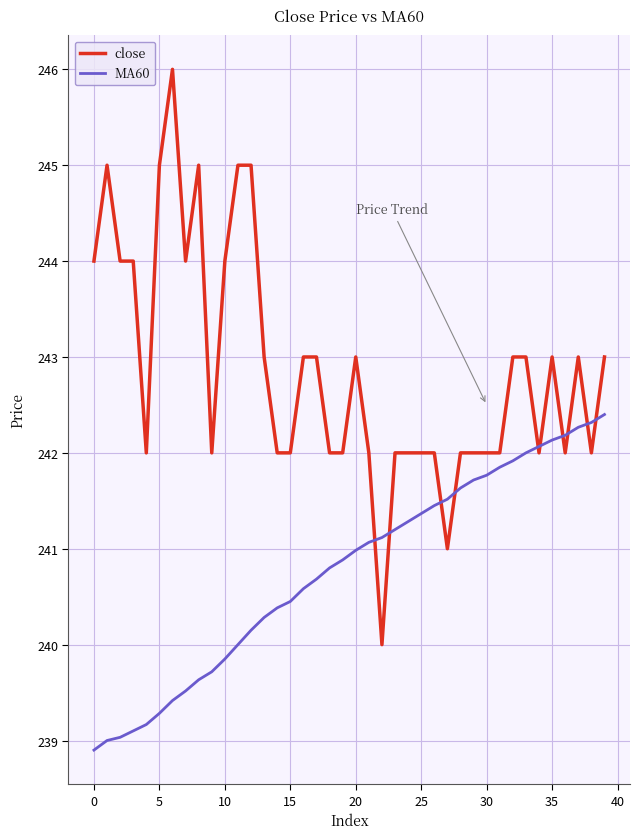

Which series has the largest total across all categories?

close